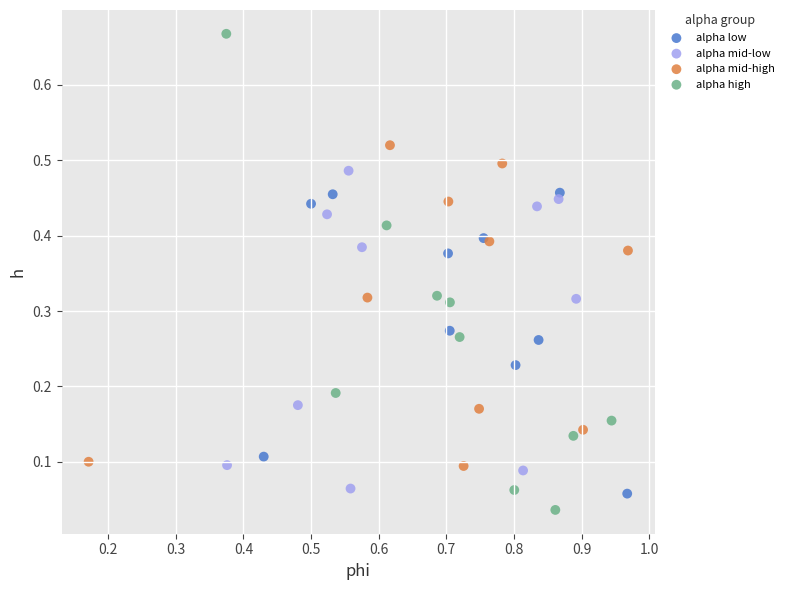

What are all the series names shown in the legend?

alpha low, alpha mid-low, alpha mid-high, alpha high